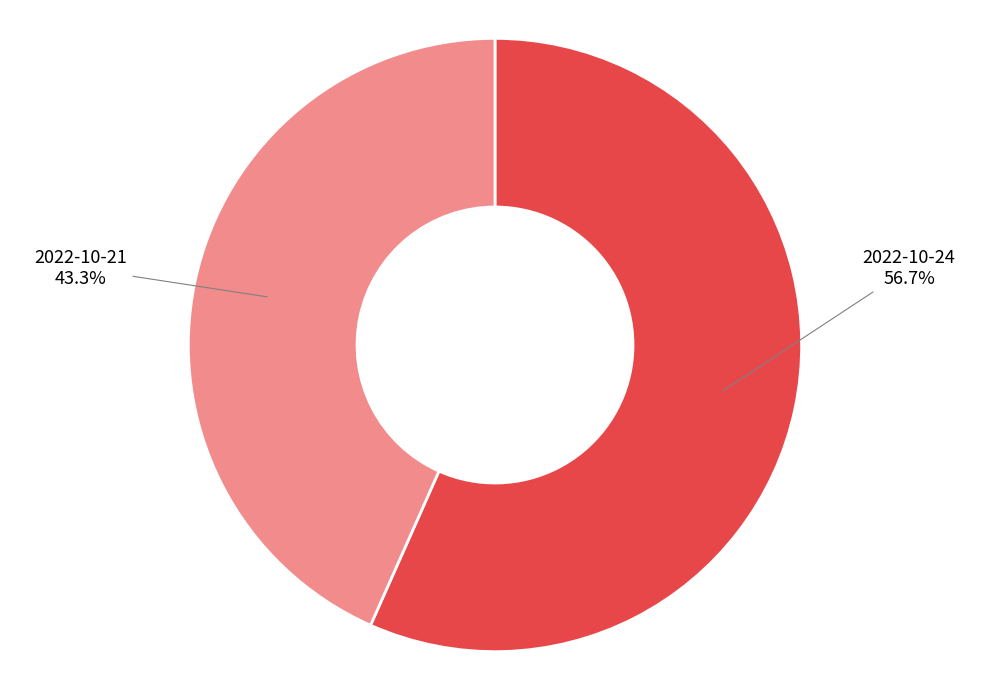

Which slice is the largest?

2022-10-24